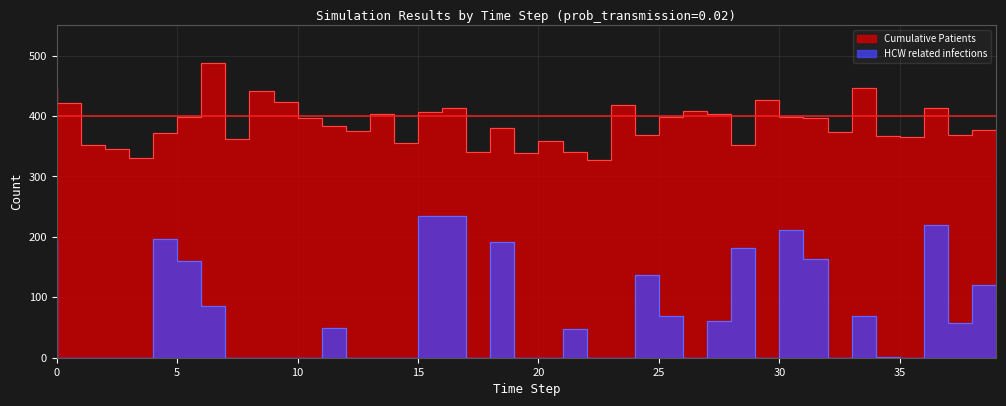

True or false: Cumulative Patients and HCW related infections intersect in this chart.

False